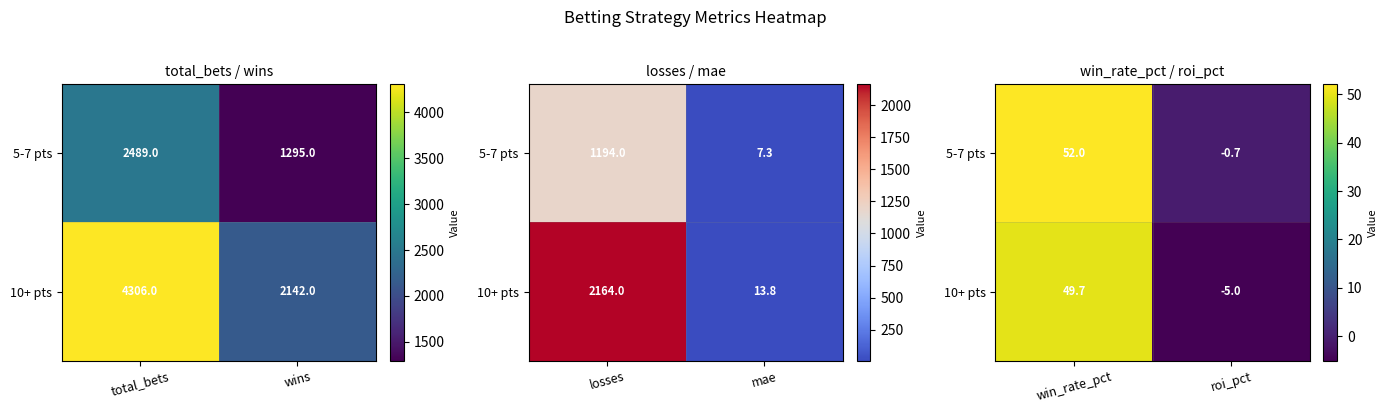

How many positive values does the 10+ pts series have?

1